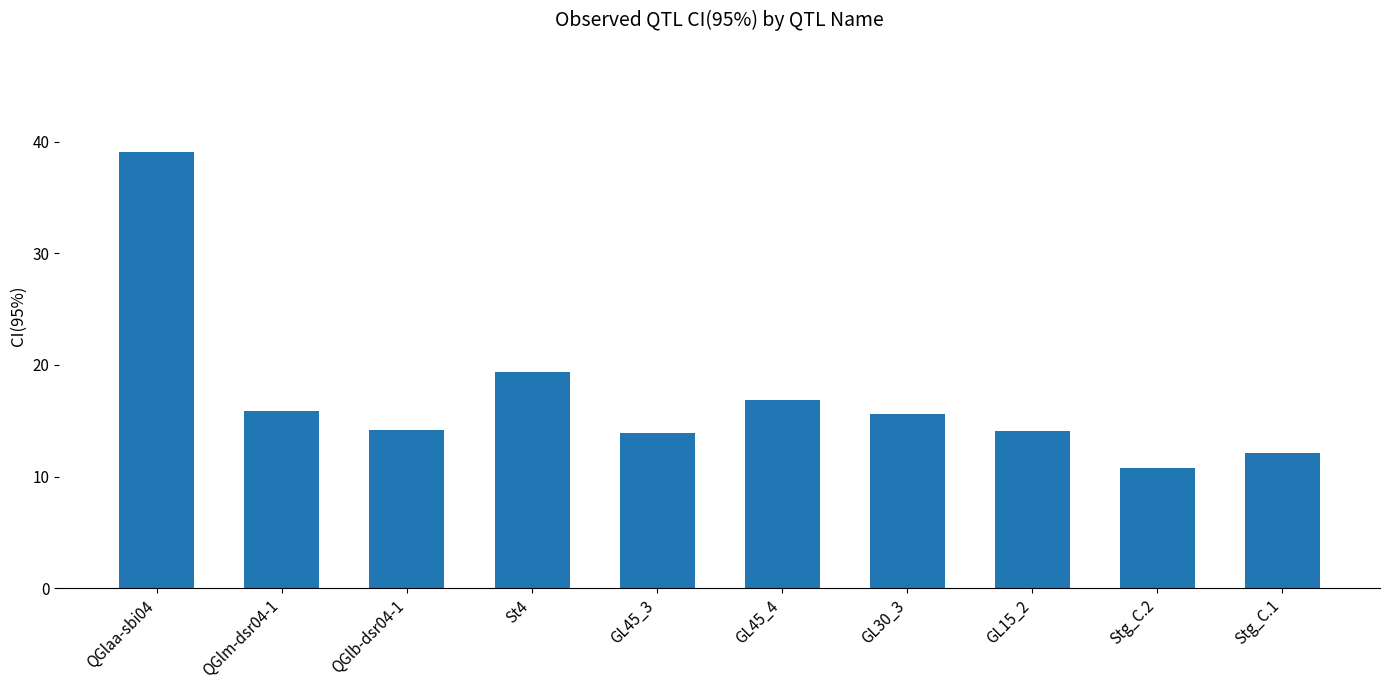

Is it true that the value at QGlaa-sbi04 is 20.5?

False